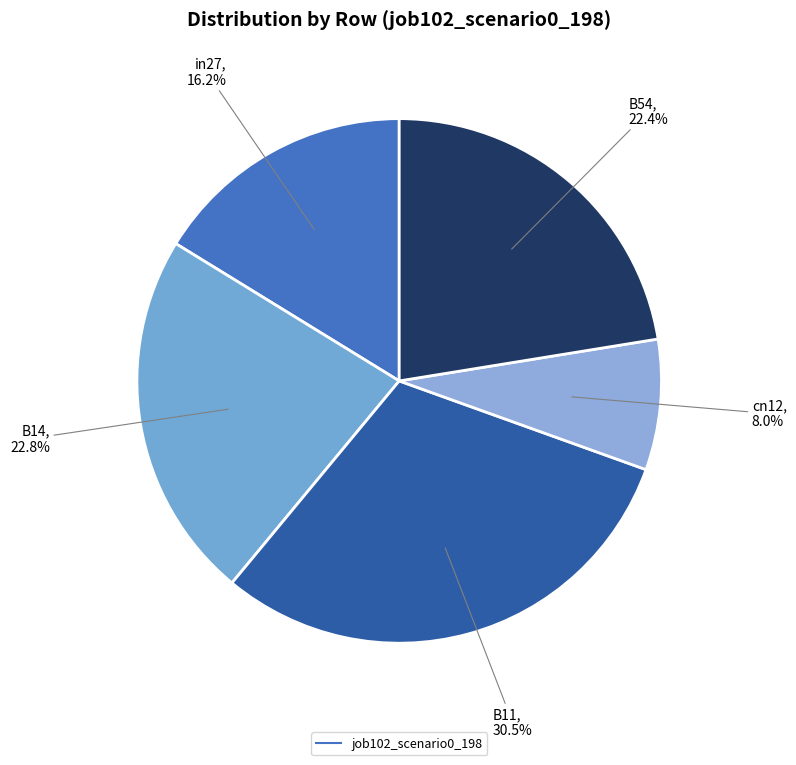

How many segments does this pie chart have?

5